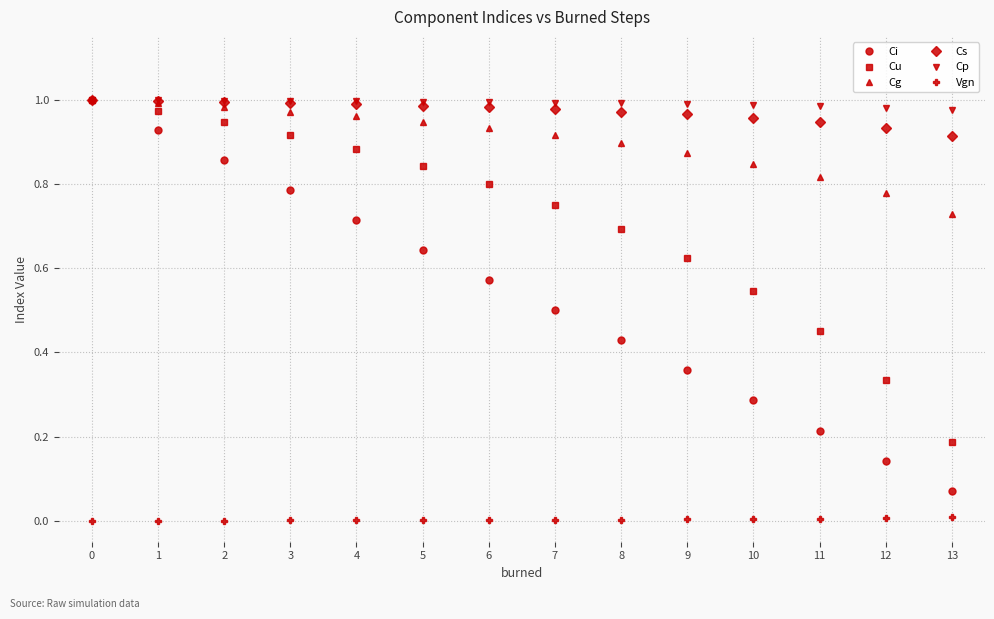

True or false: Vgn and Cu cross at least once.

False